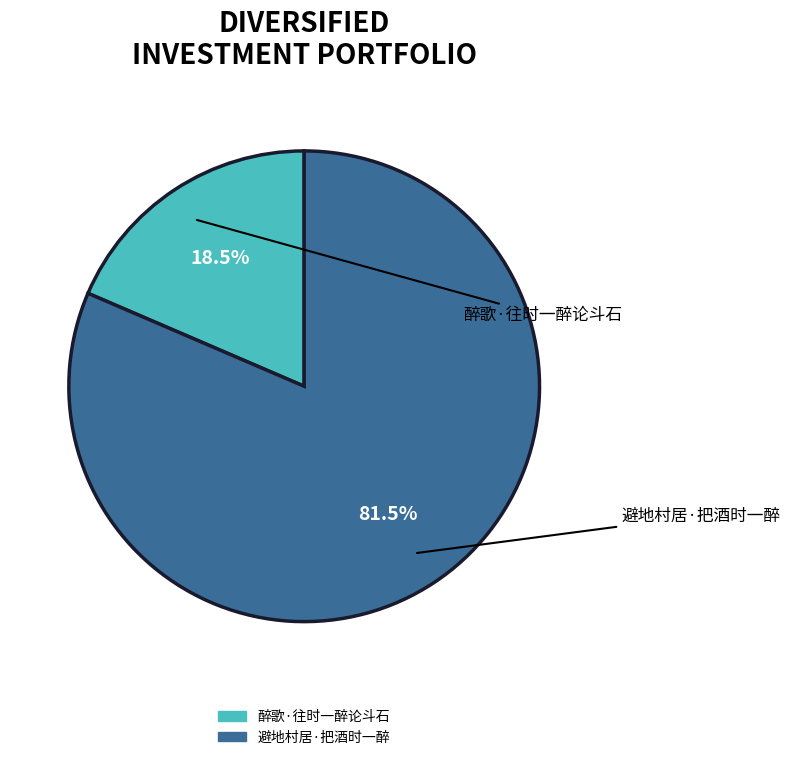

How many segments does this pie chart have?

2